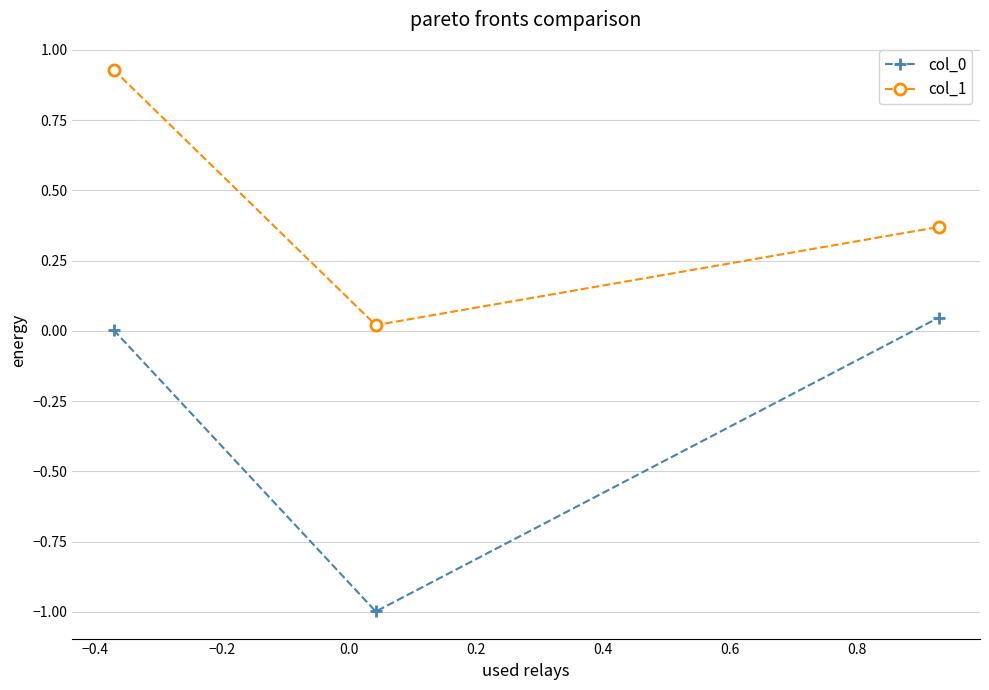

What is the difference between the maximum and minimum values in the col_0 series?

1.0